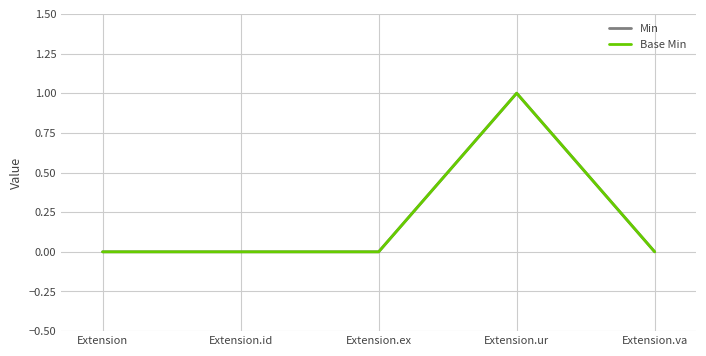

Rank the categories by Min value from highest to lowest.

Extension.ur, Extension, Extension.id, Extension.ex, Extension.va